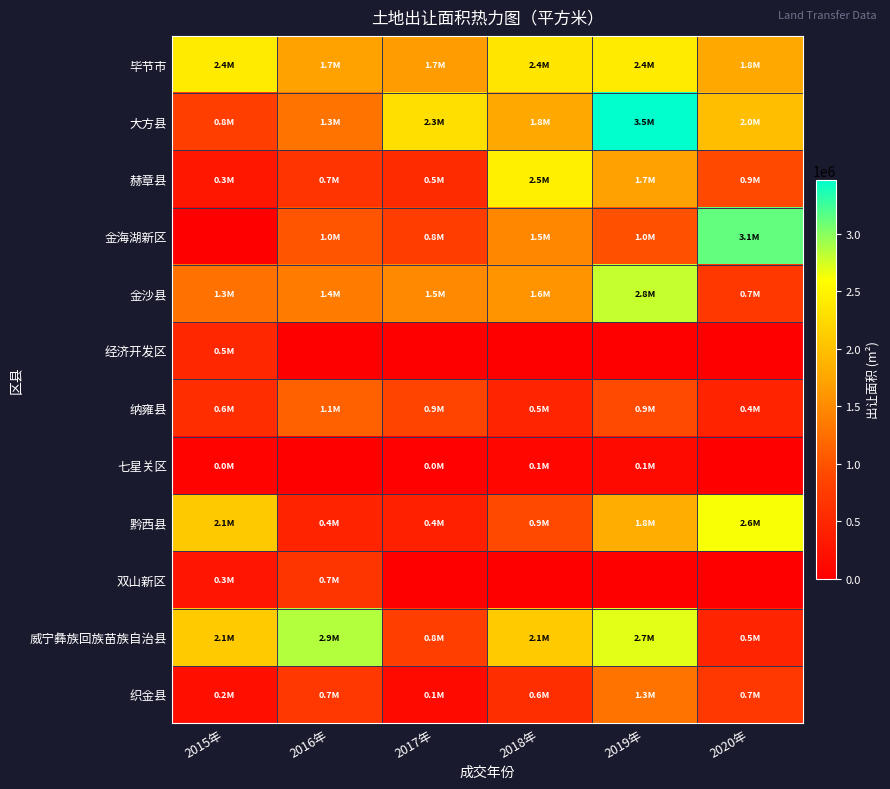

At how many categories does at least one series exceed 2464371?

3